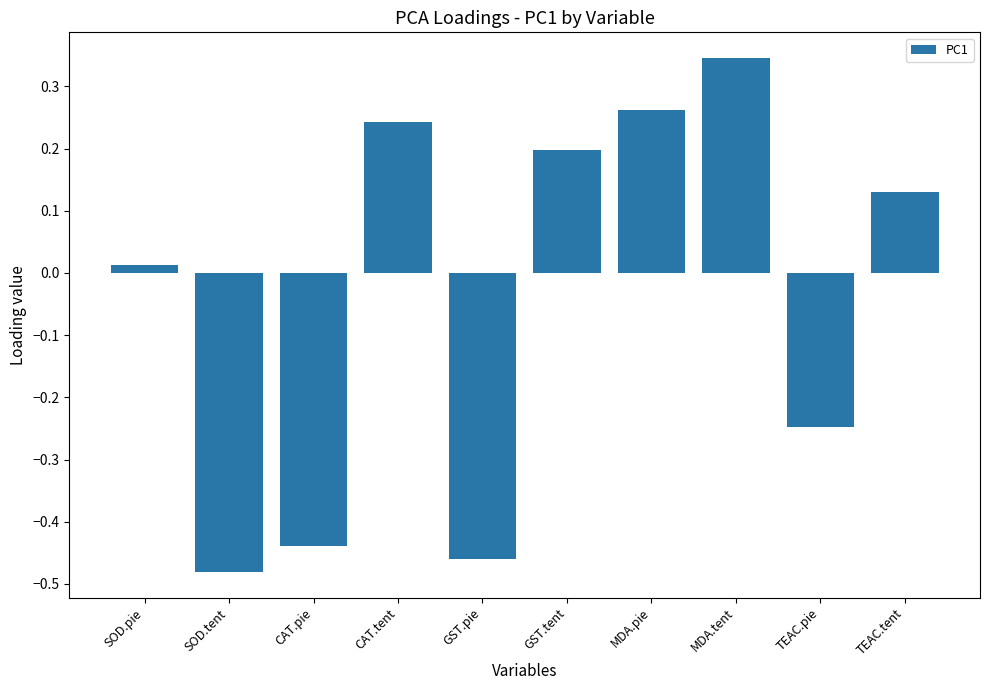

Rank the categories by value from lowest to highest.

SOD.tent, GST.pie, CAT.pie, TEAC.pie, SOD.pie, TEAC.tent, GST.tent, CAT.tent, MDA.pie, MDA.tent